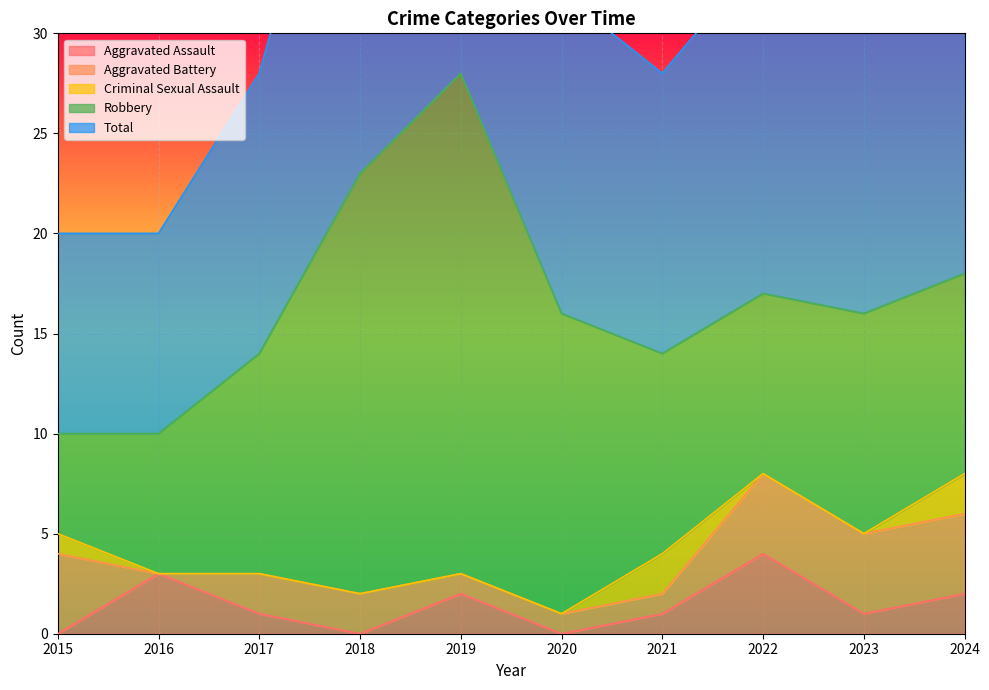

After their last crossing, which series has the higher values: Aggravated Battery or Aggravated Assault?

Aggravated Battery